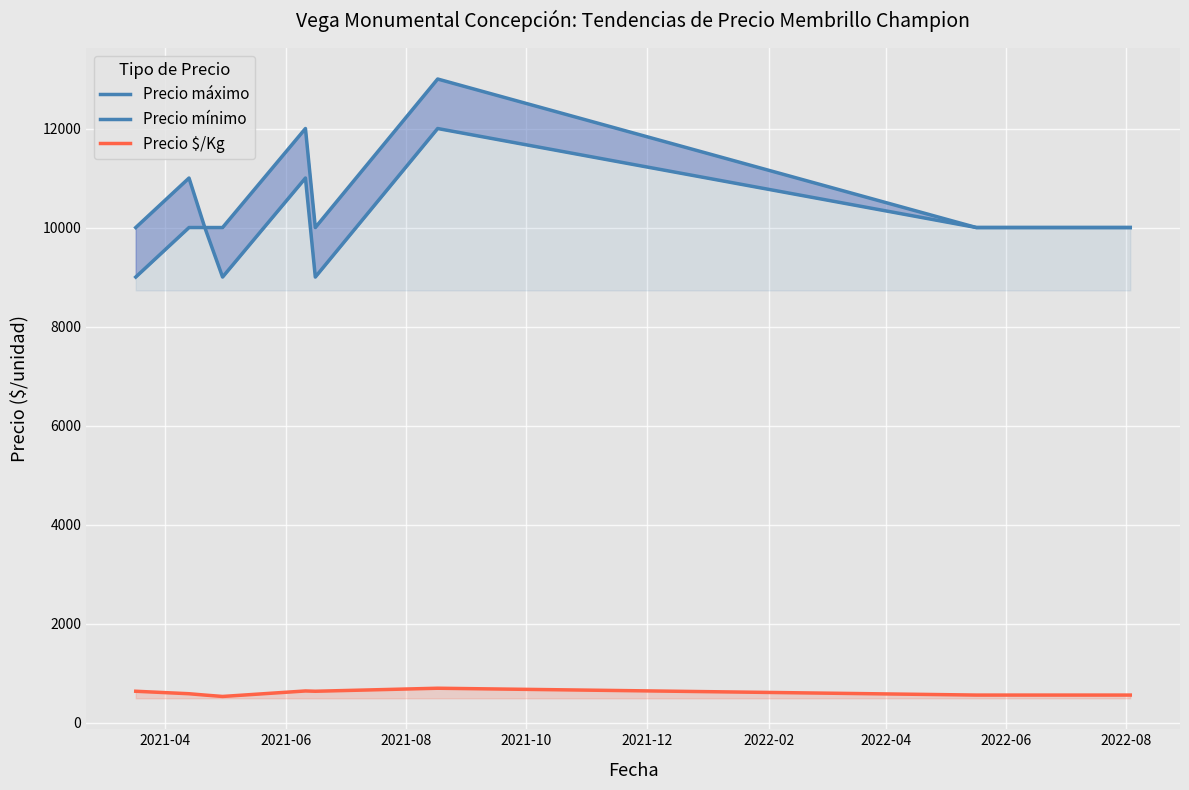

What is the maximum value for Precio $/Kg?

694